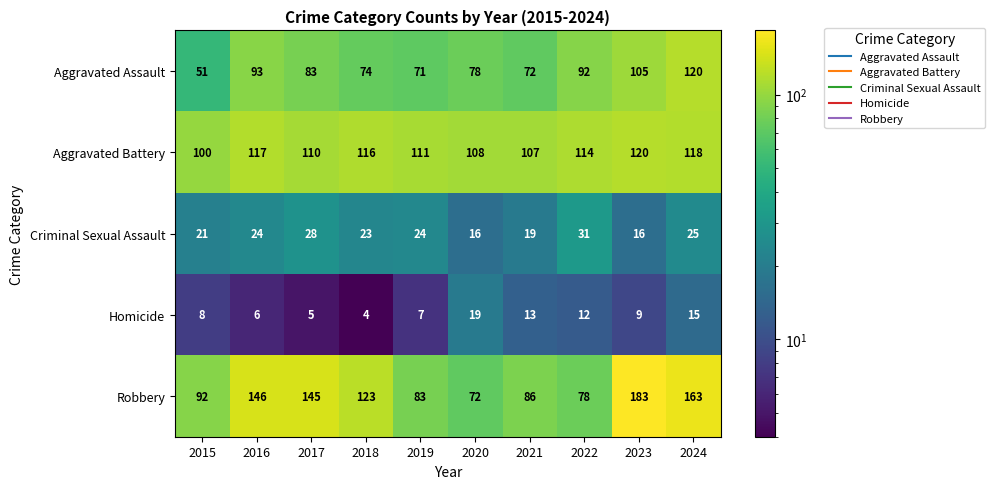

Rank the series at 2021 from highest to lowest value.

Aggravated Battery, Robbery, Aggravated Assault, Criminal Sexual Assault, Homicide